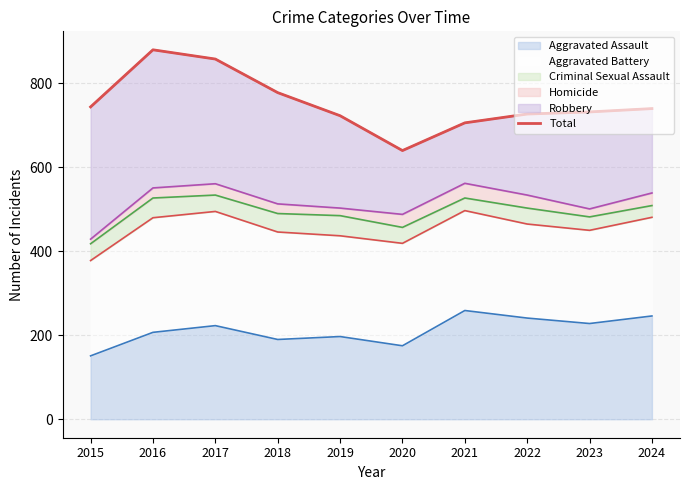

True or false: Aggravated Assault has a value of 58 at 2024.

False